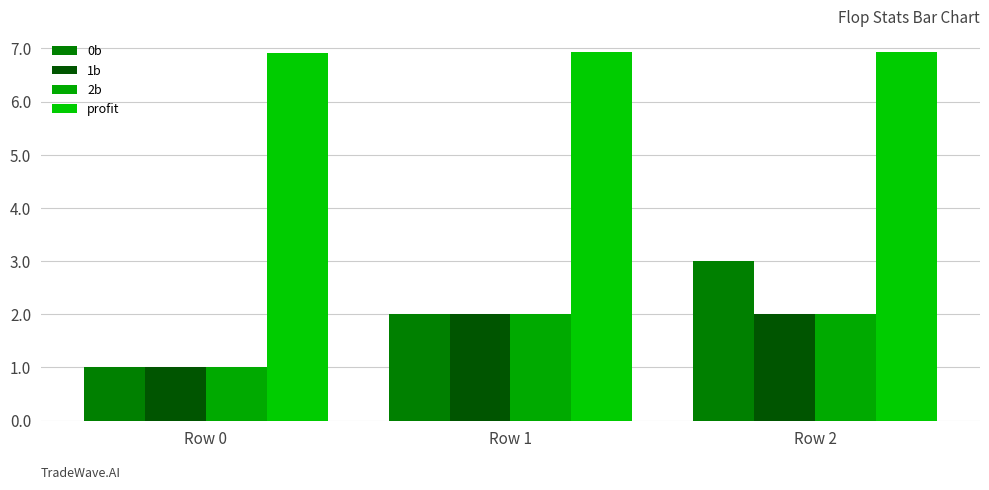

How many bars are there in total?

12